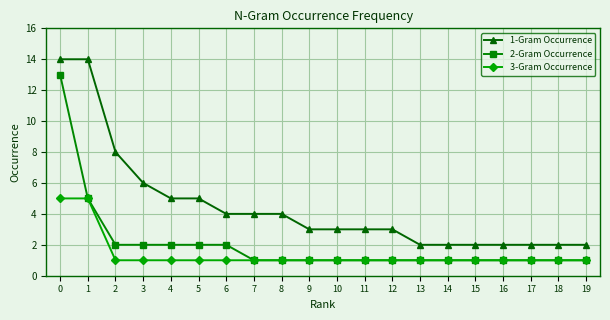

True or false: 1-Gram Occurrence and 3-Gram Occurrence cross at least once.

False